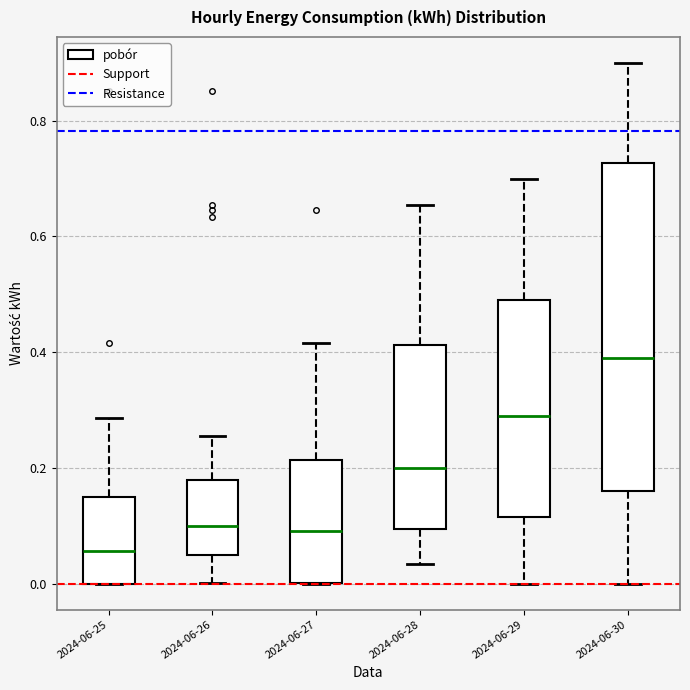

Where does the median line of the box for 2024-06-25 sit on the y-axis? The values are not printed on the chart, so give them approximately, as read against the axis.

0.06